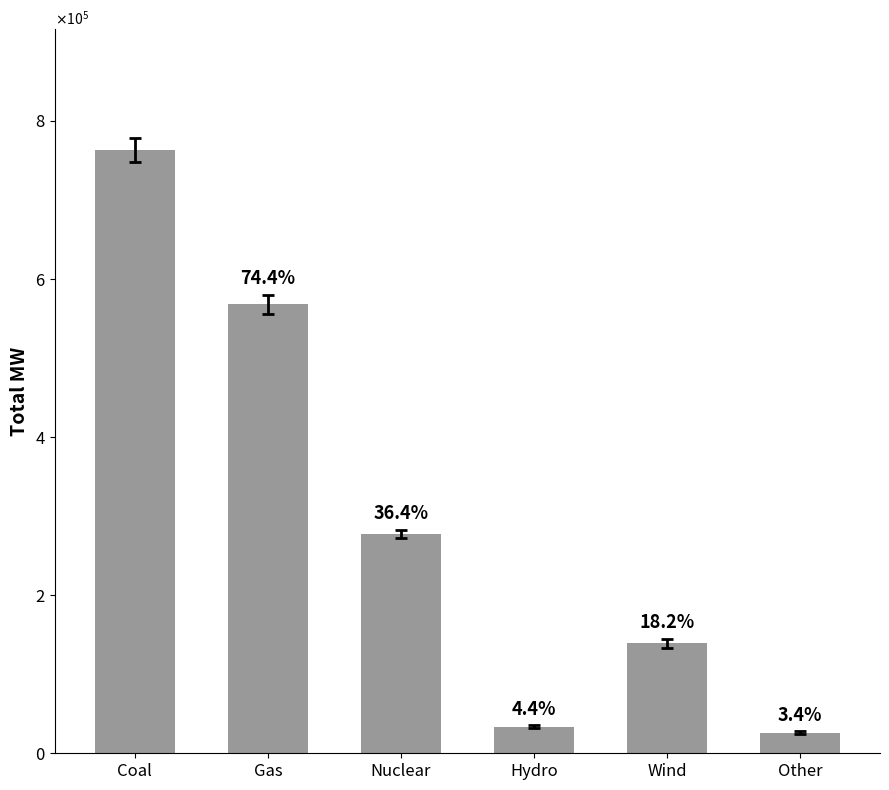

Are the bars horizontal?

No